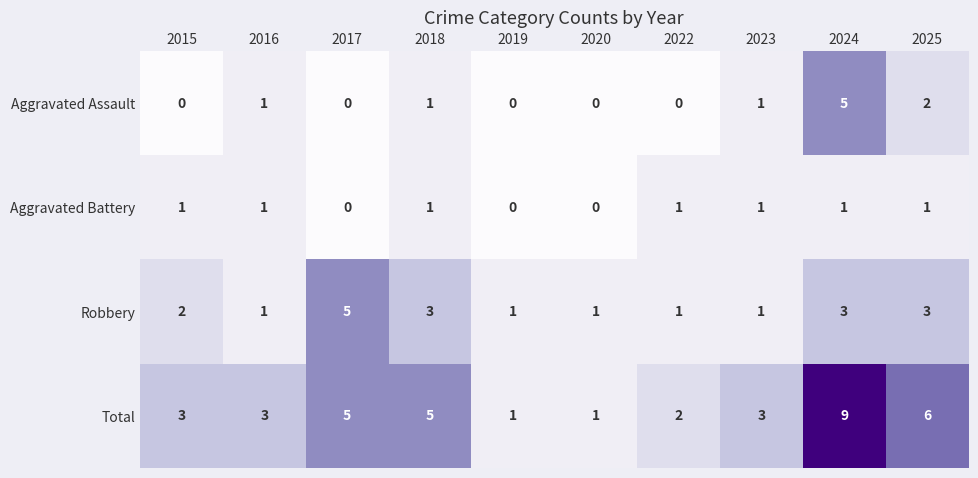

What is the difference between the highest and lowest values at 2025?

5